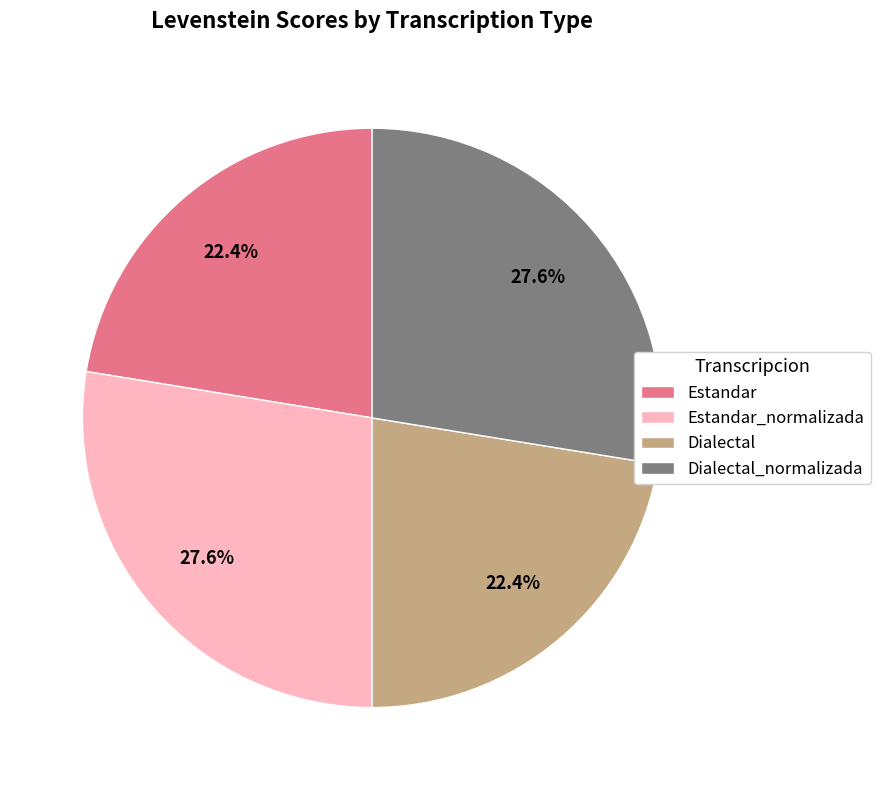

Between Dialectal_normalizada and Estandar, which is larger?

Dialectal_normalizada